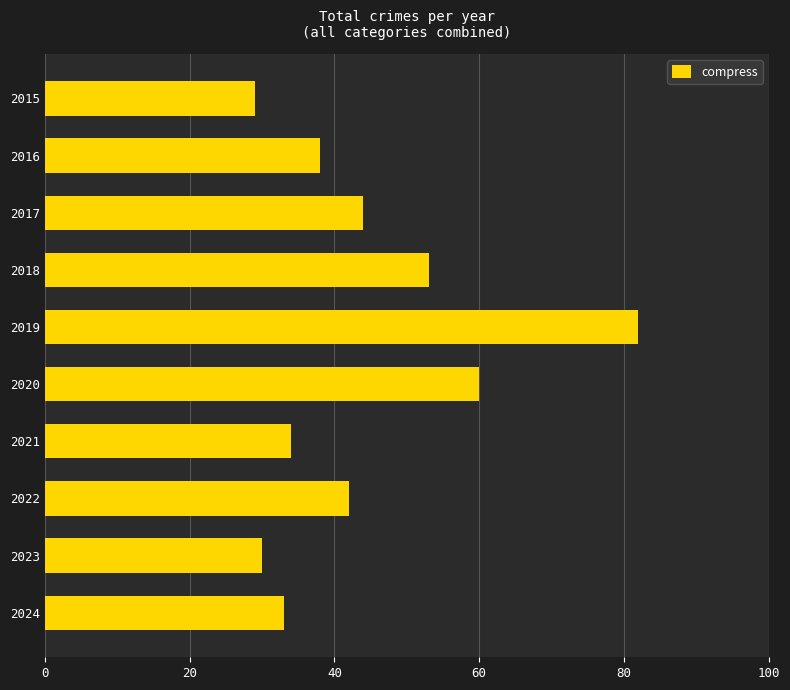

What is the difference between the second highest and second lowest values?

30